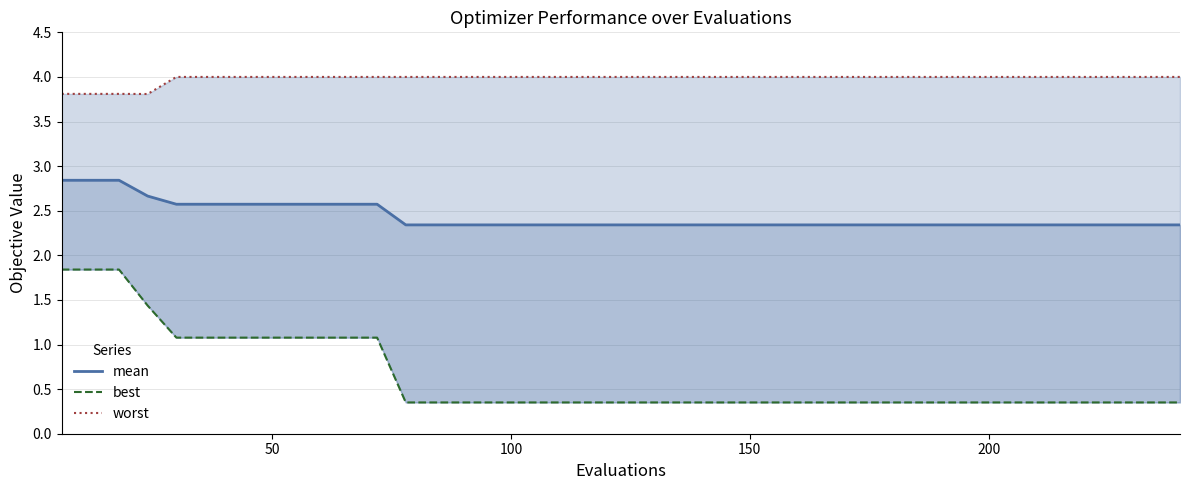

What is the difference between the second highest and second lowest values in the mean series?

0.5